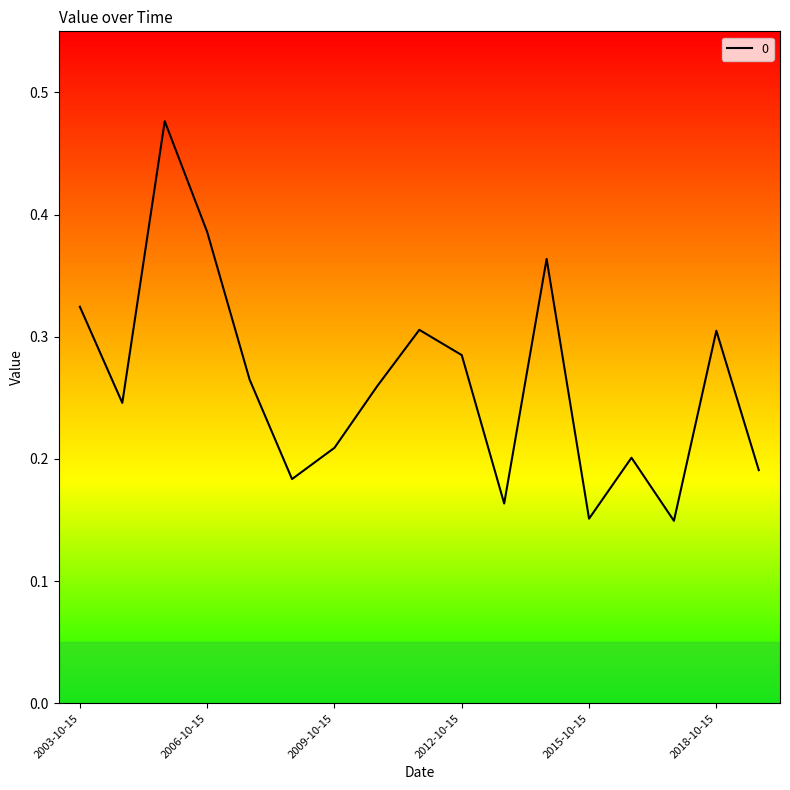

At which category does the chart reach its peak across all series?

2005-10-15